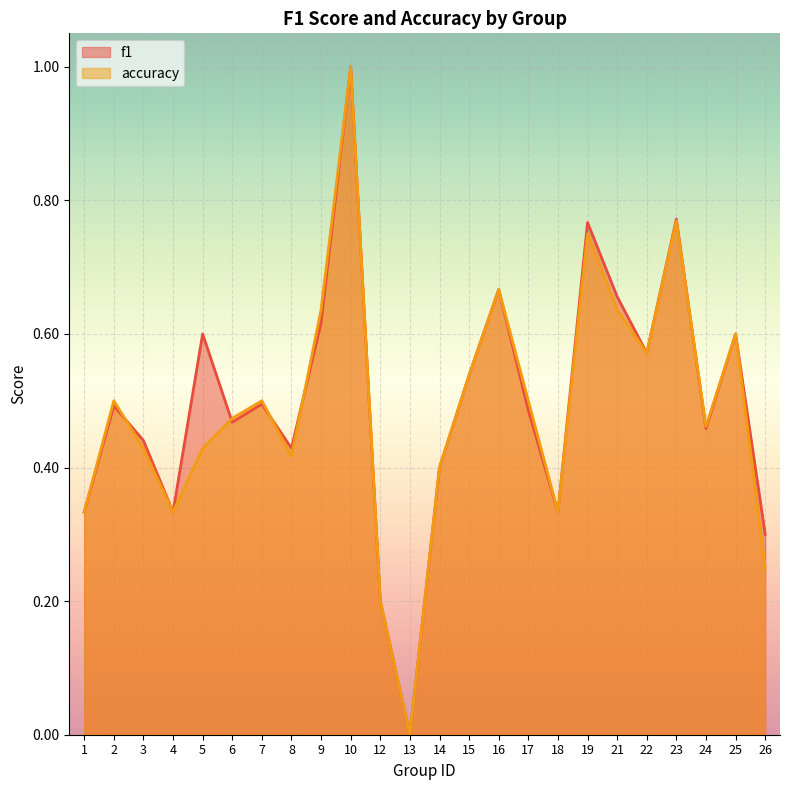

Is it true that accuracy equals 0.5 at 17?

True